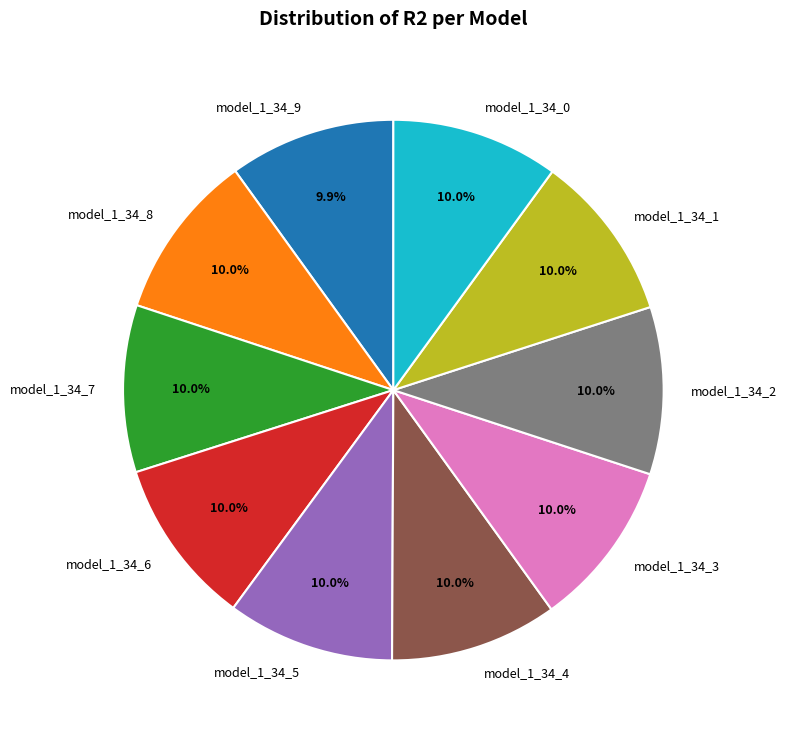

Is the sum of model_1_34_5 and model_1_34_6 greater than half?

No